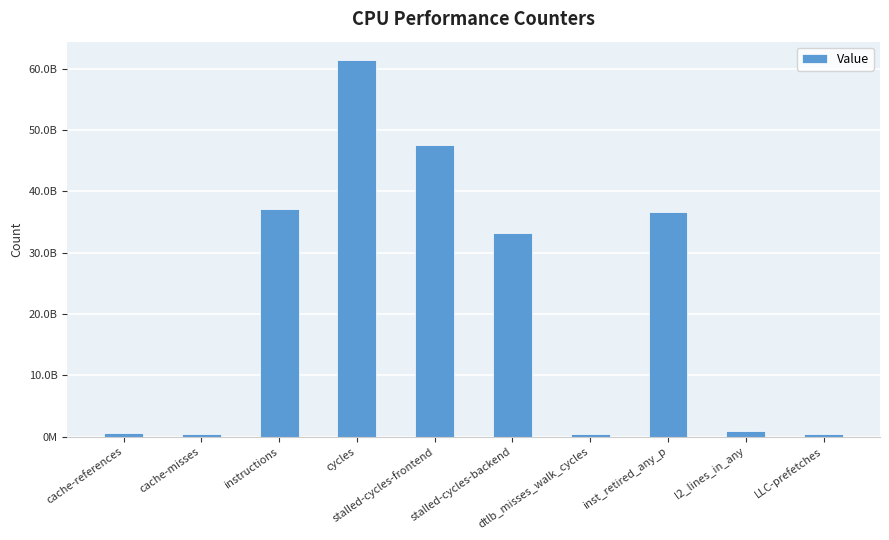

Approximately how many times larger is the value at LLC-prefetches compared to cache-references?

0.6